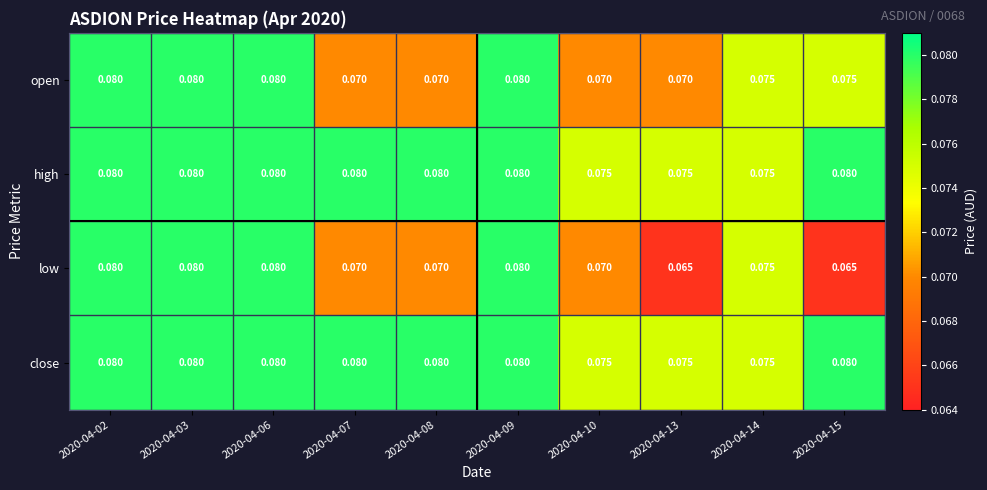

Is the value of low at 2020-04-08 greater than the value of high at 2020-04-14?

No